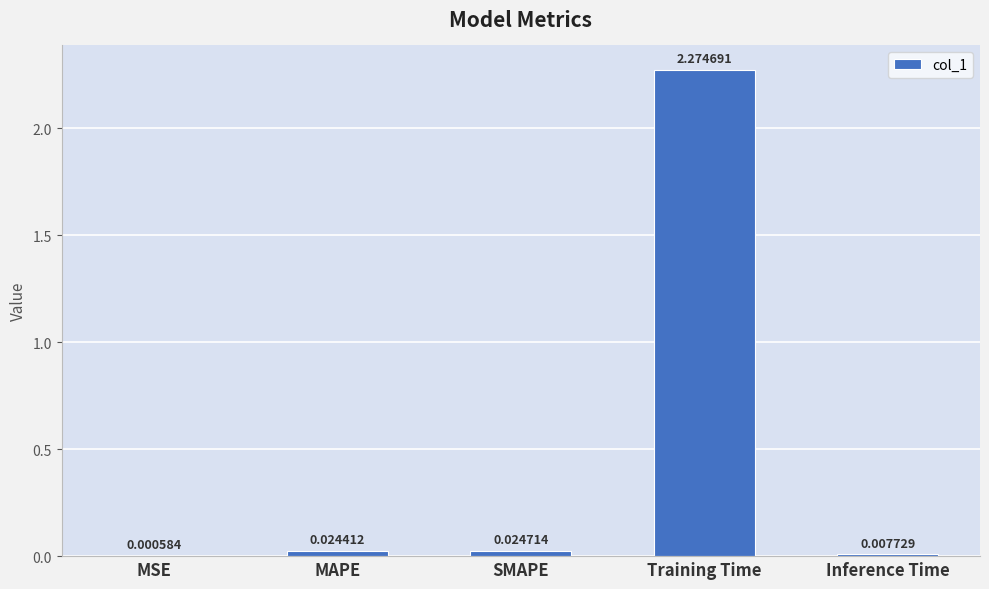

Where is the data nearest to the value 1?

SMAPE